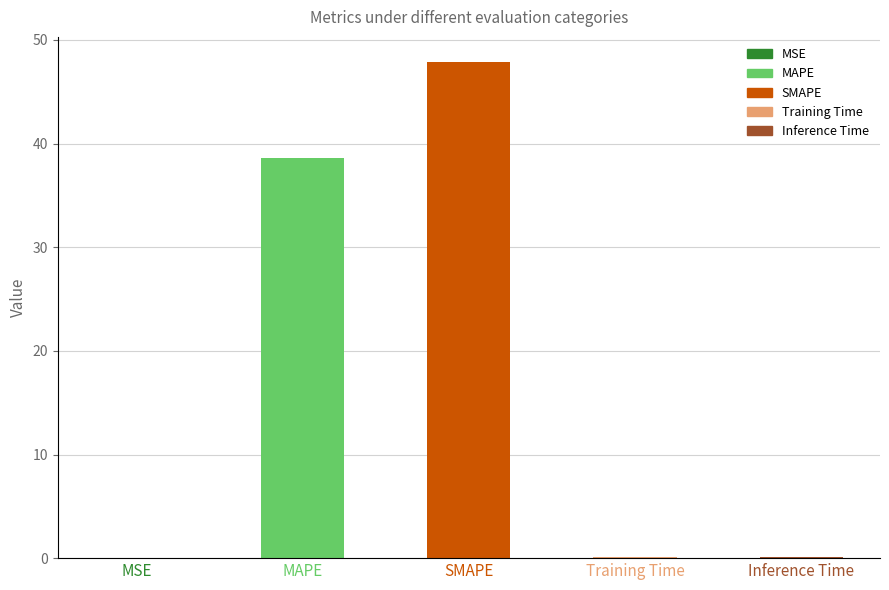

What is the change in value from MAPE to SMAPE?

+9.3